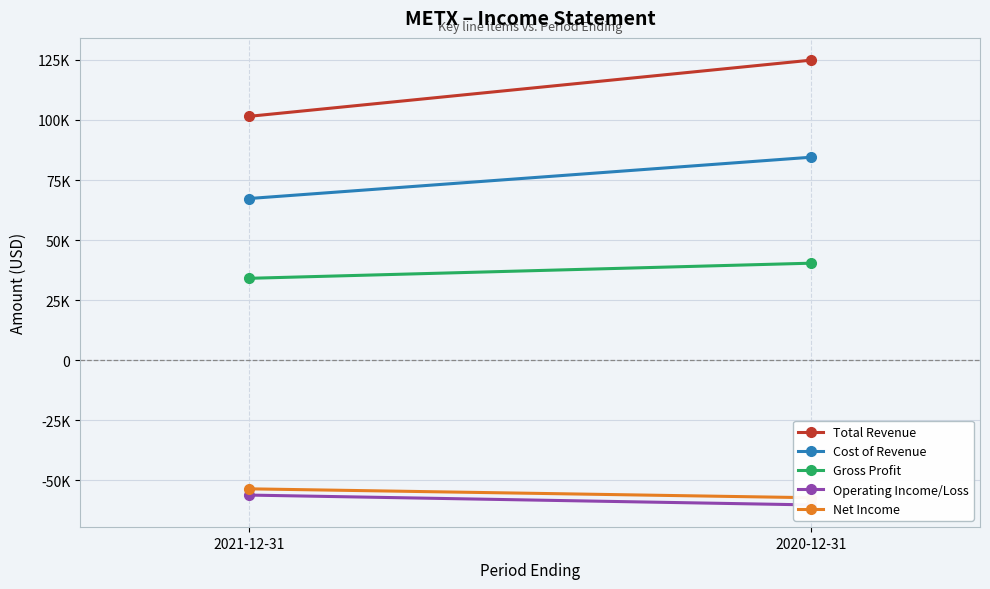

Between 2020-12-31 and 2021-12-31, which is larger?

2020-12-31